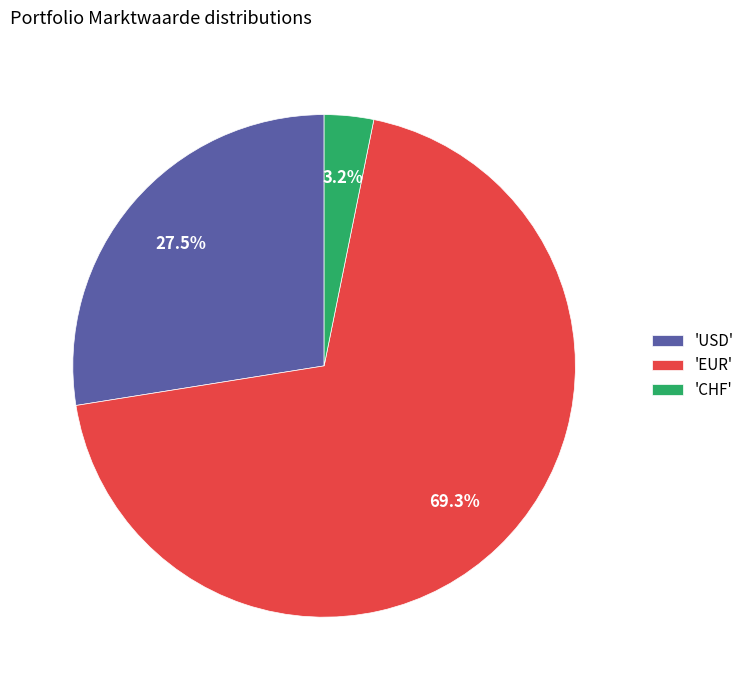

How much of the chart is everything except 'USD'?

72.5%